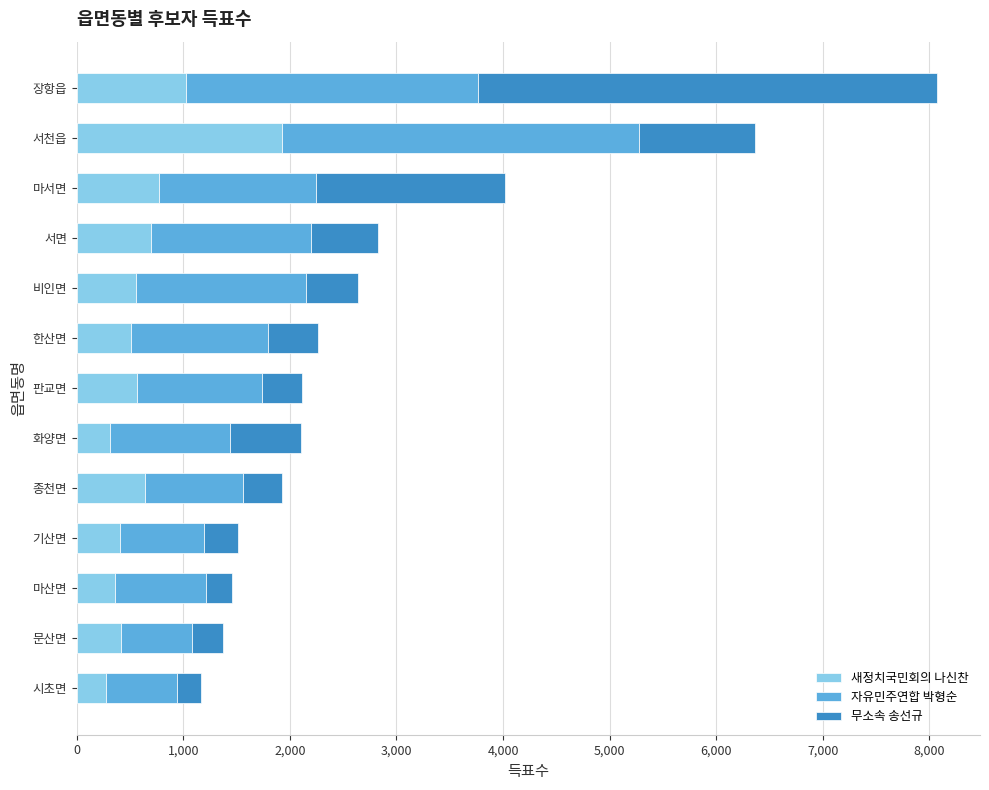

The 새정치국민회의 나신찬 series shows 275 at 비인면. True or false?

False